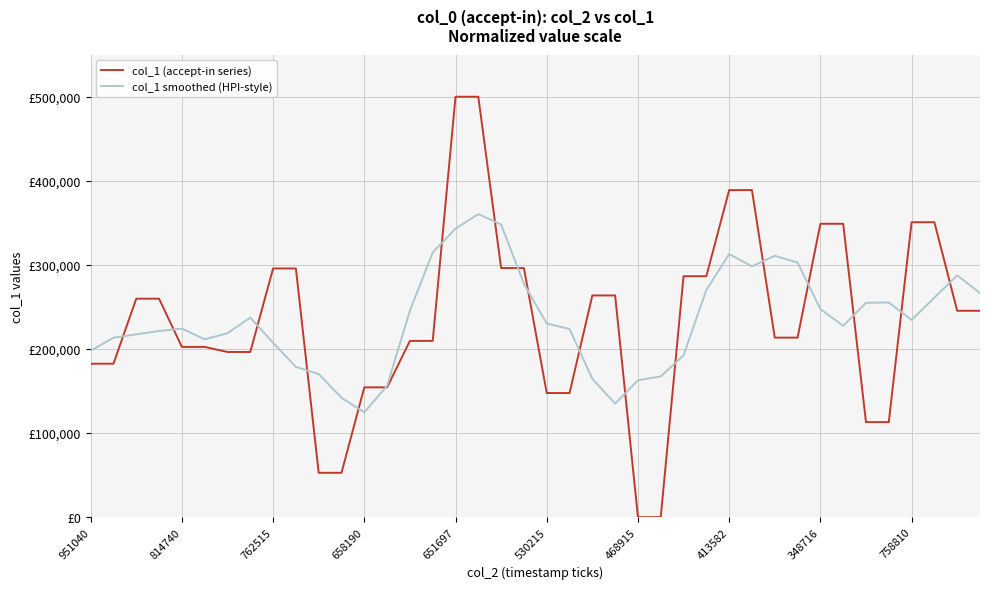

In col_1 smoothed (HPI-style), how many points are lower than both neighbors (excluding endpoints)?

6